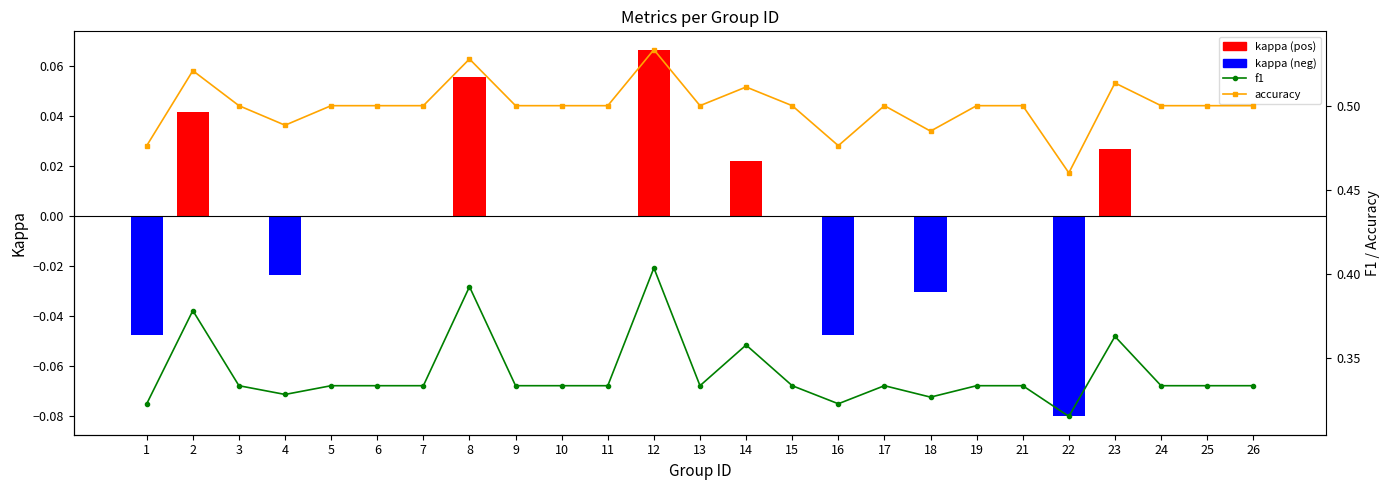

Is it true that accuracy equals 0.3 at 7?

False